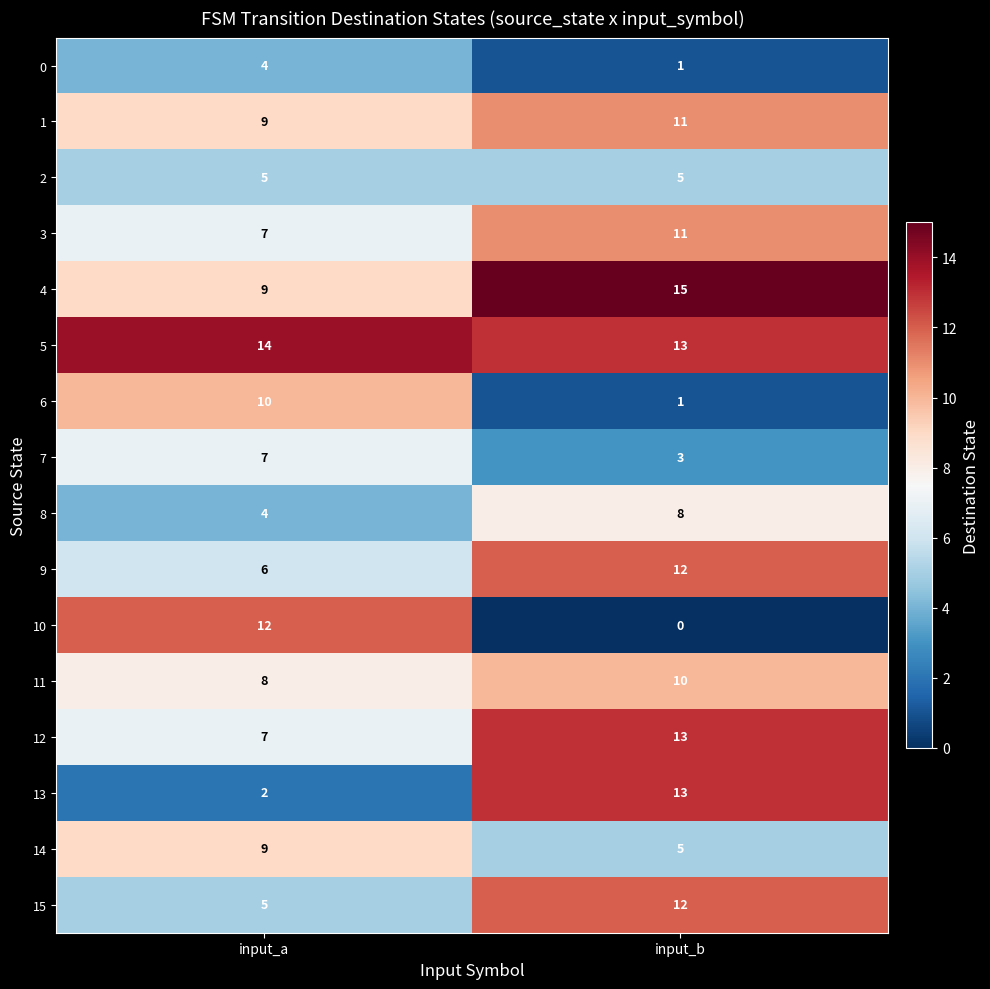

Where is 4 nearest to the value 12?

input_a